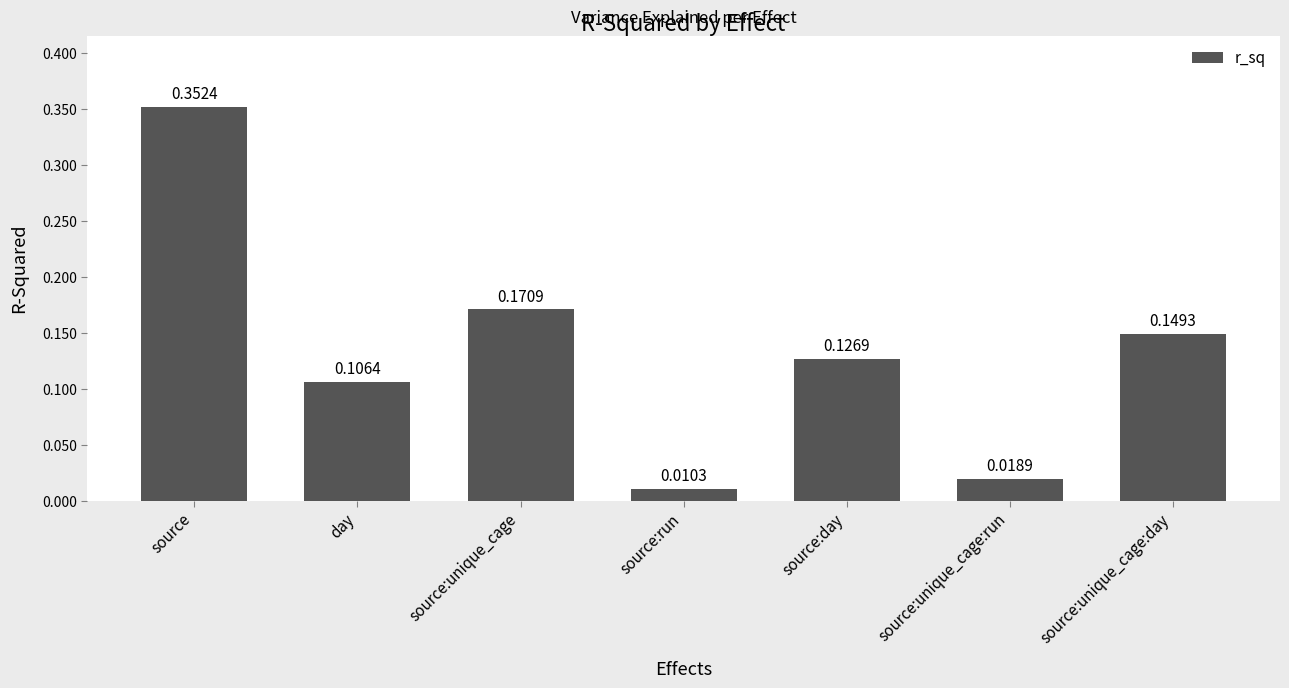

Which has a higher value, source:unique_cage:day or source:run?

source:unique_cage:day